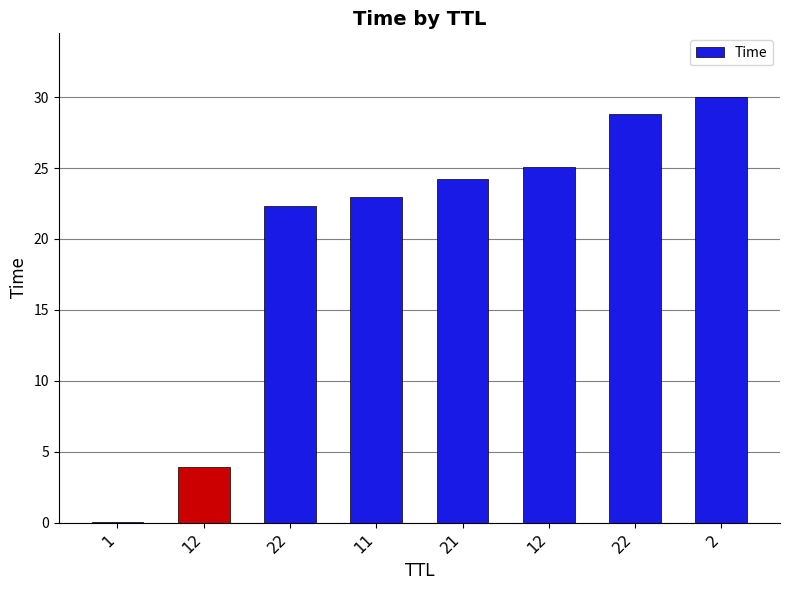

Where is the data nearest to the value 15?

22